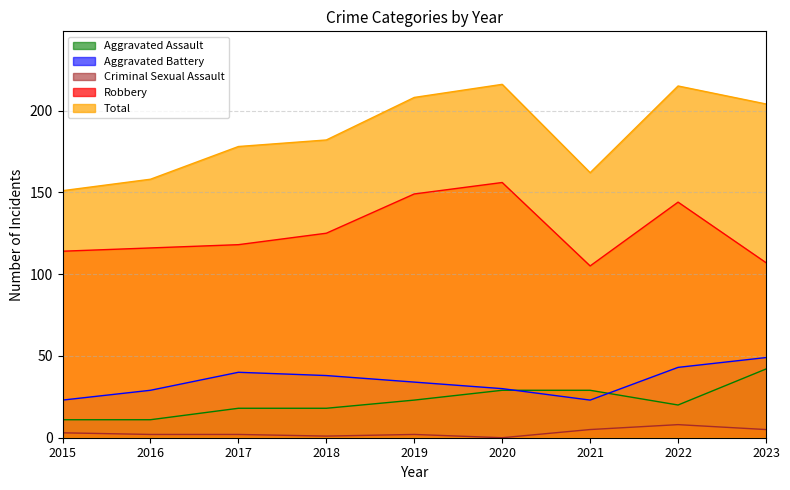

What is the greatest value displayed?

216